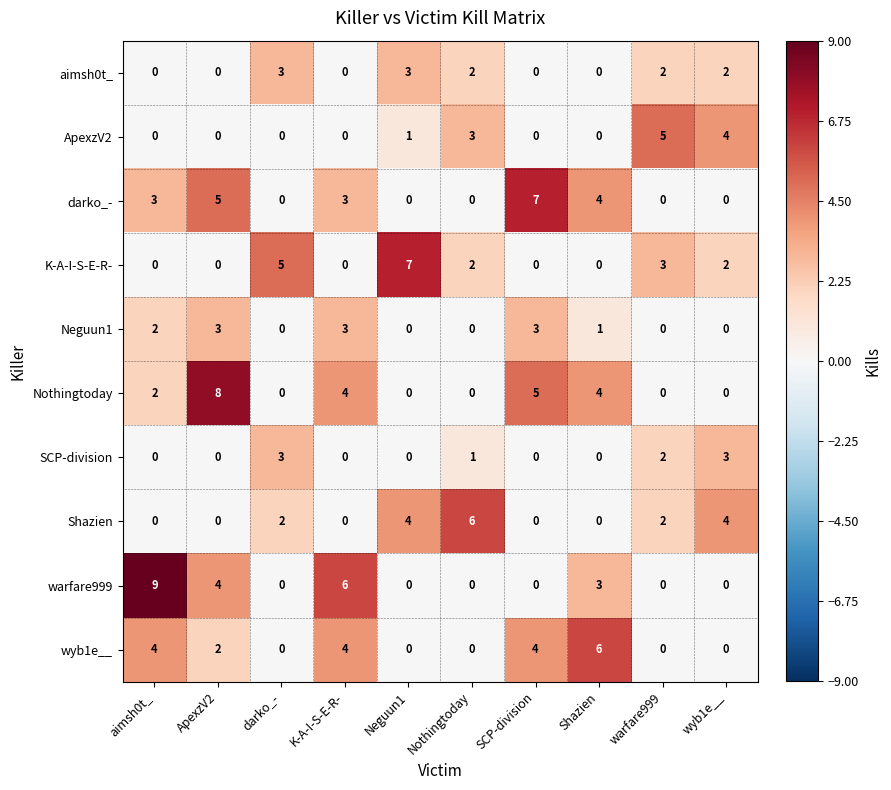

How many ApexzV2 values are between 0 and 3?

8